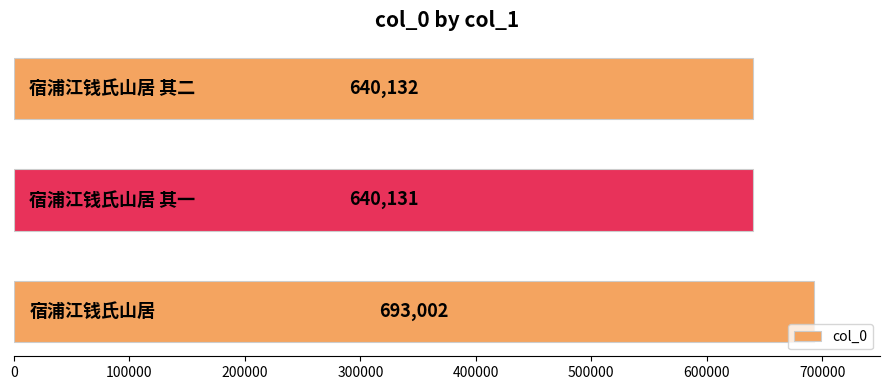

How many data points are less than 640132?

1